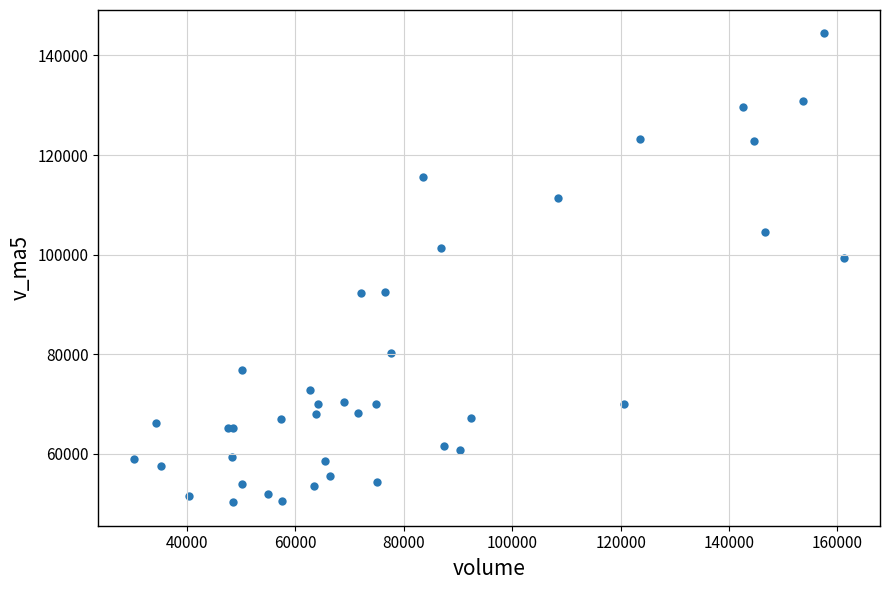

What Y value in the scatter plot is closest to 97348?

99425.0